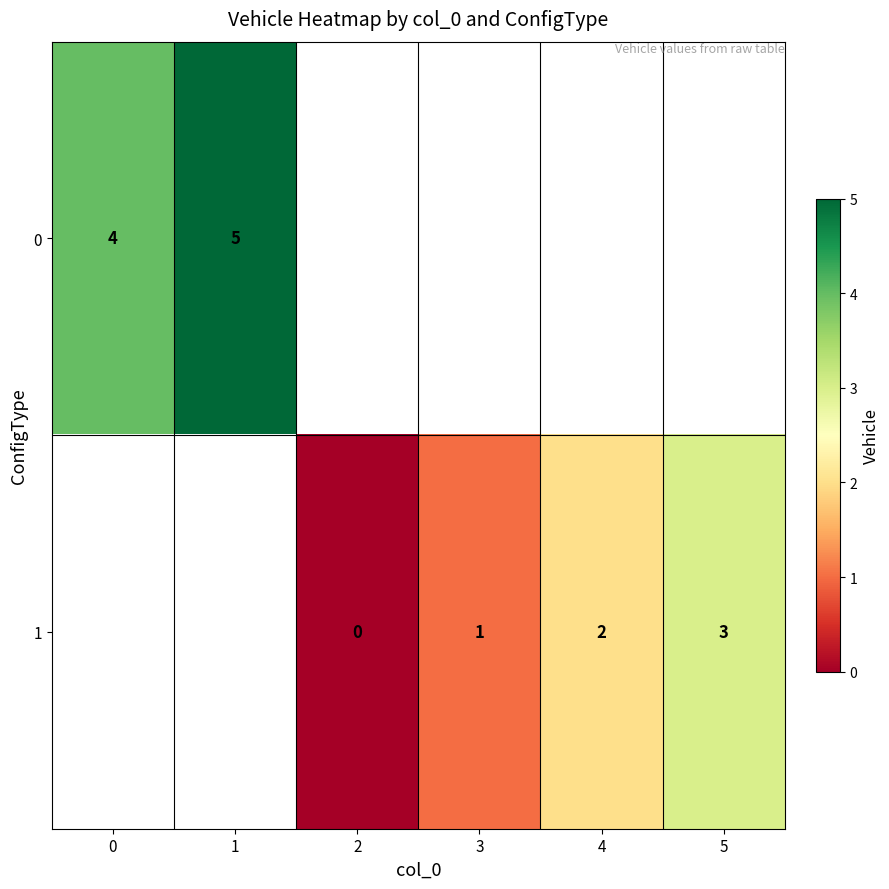

The 1 series shows 0.6 at 3. True or false?

False